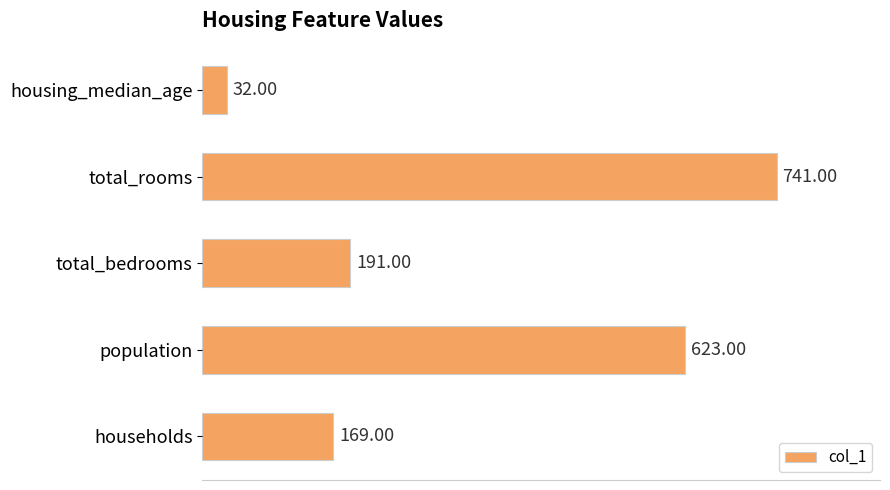

What is the minimum value shown in the chart?

32